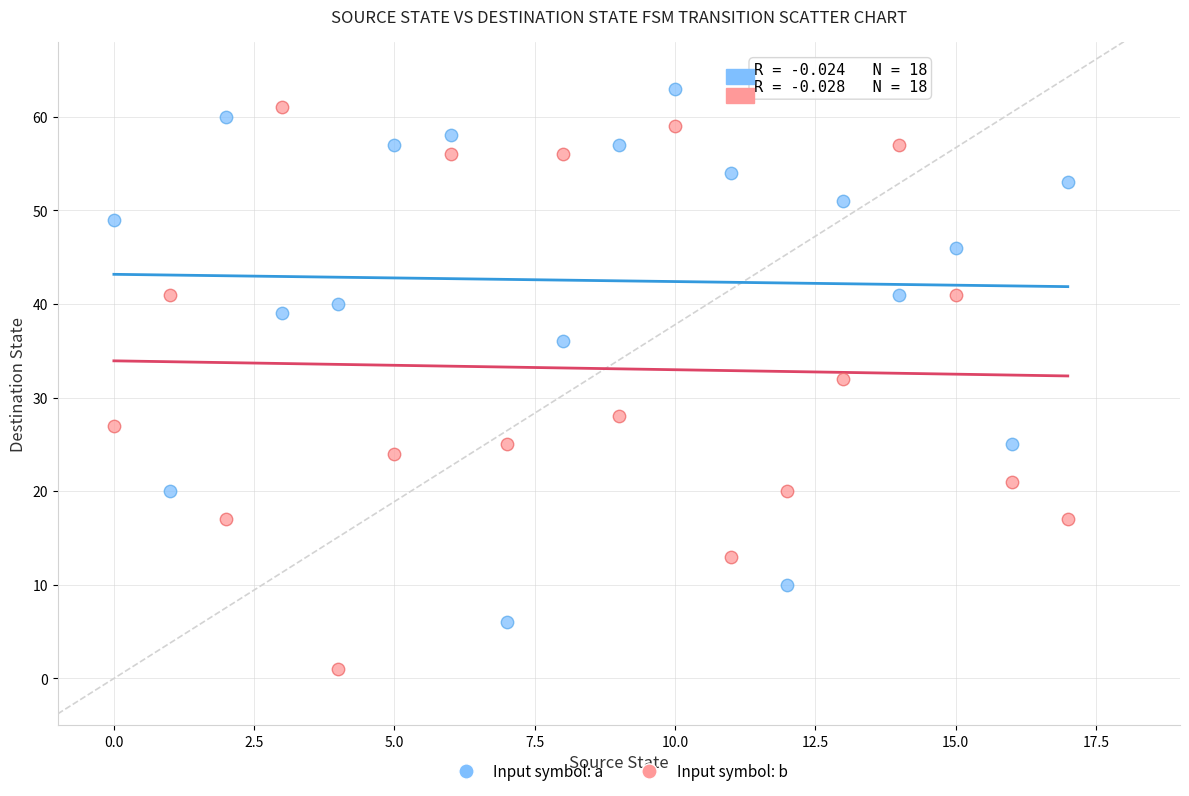

Which series has the largest Y range (max minus min)?

Input symbol: b